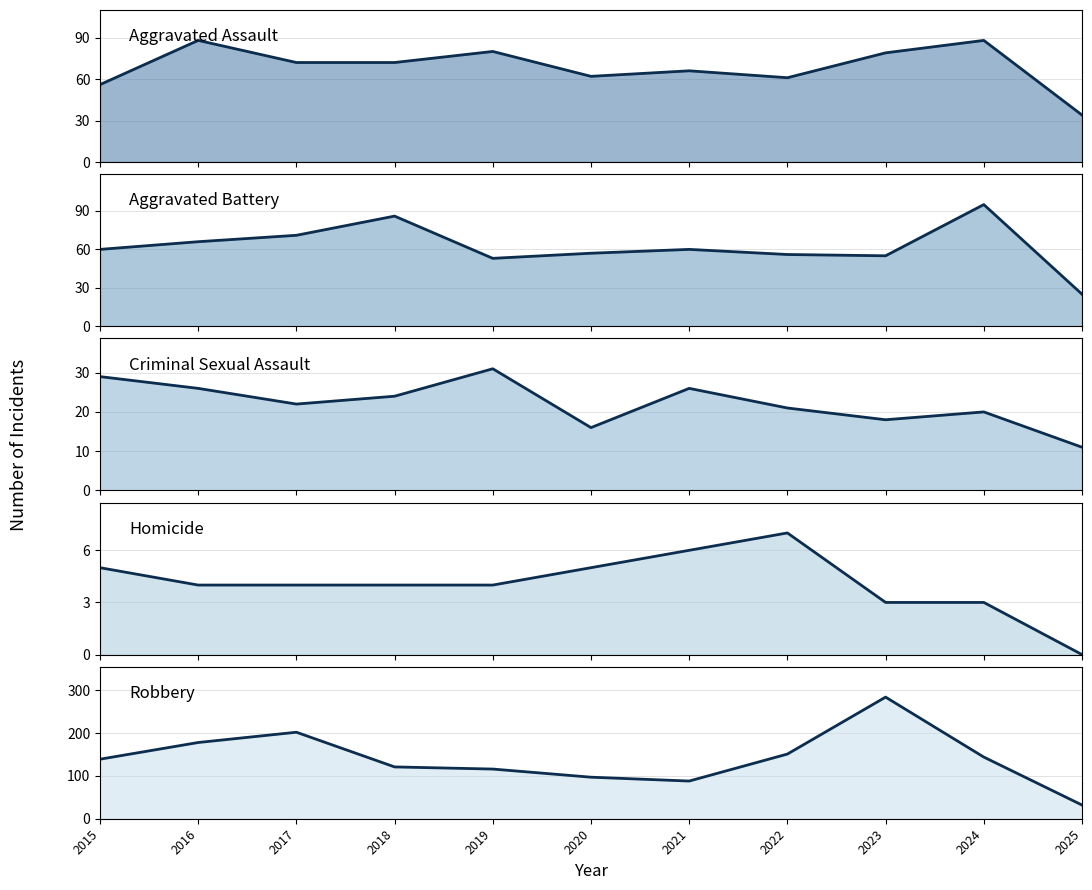

Reading left to right, what are all the values shown in this chart?

Aggravated Assault: 56	88	72	72	80	62	66	61	79	88	34
Aggravated Battery: 60	66	71	86	53	57	60	56	55	95	25
Criminal Sexual Assault: 29	26	22	24	31	16	26	21	18	20	11
Homicide: 5	4	4	4	4	5	6	7	3	3	0
Robbery: 139	178	202	121	116	97	88	151	284	144	32